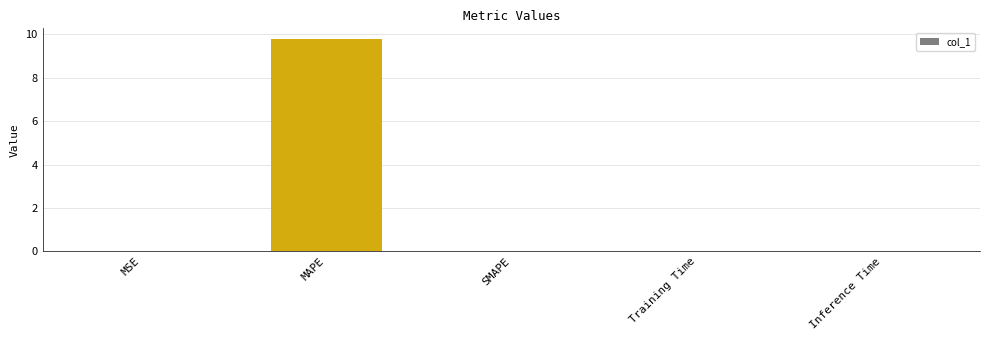

How many categories are shown in the chart?

5